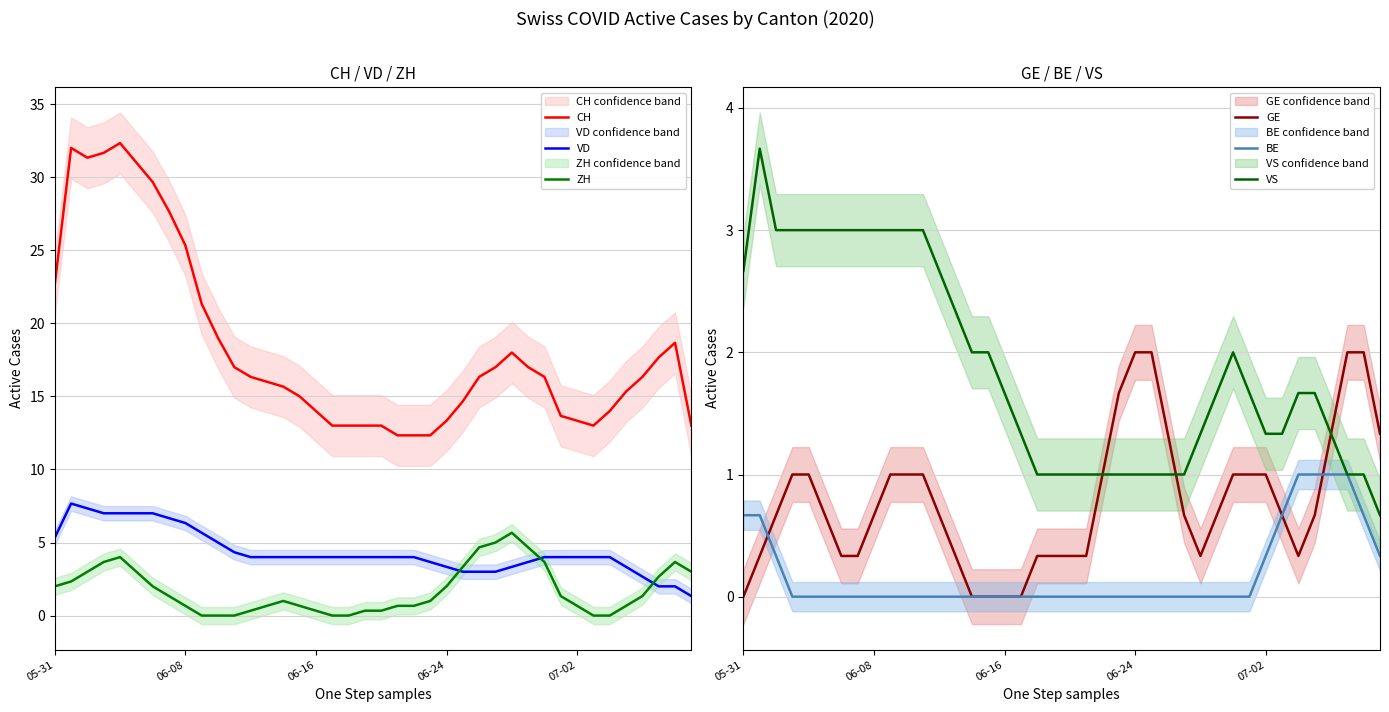

What is the sum of all VS values?

75.0